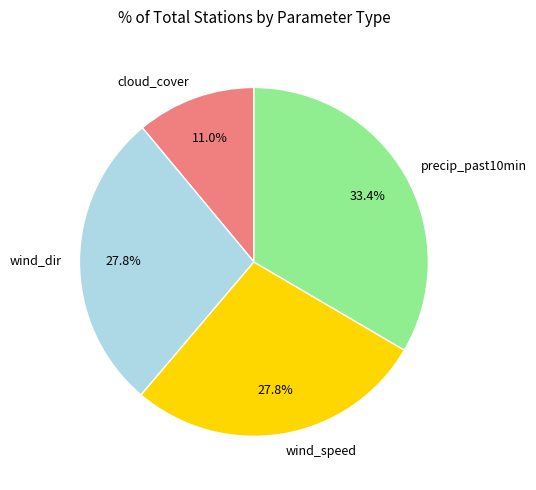

What portion of the pie excludes wind_speed?

72.2%